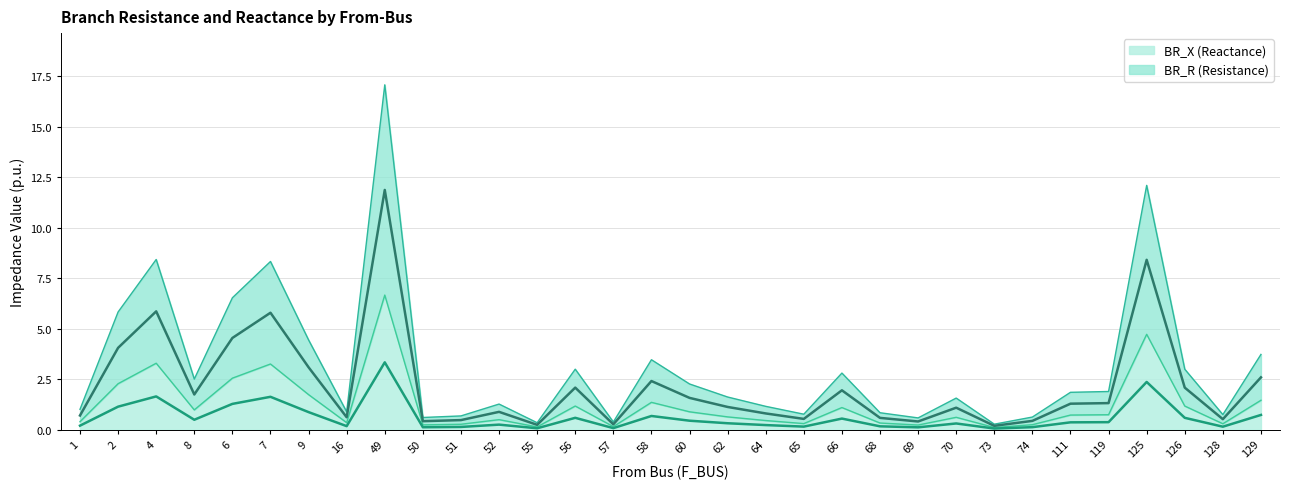

True or false: BR_X and BR_R cross at least once.

False